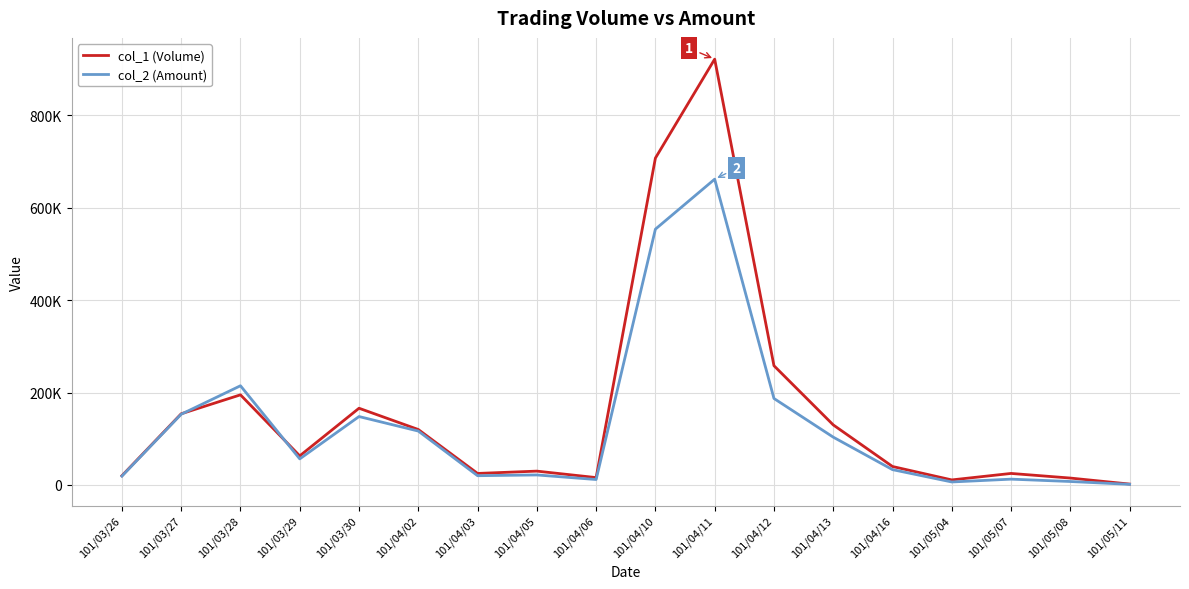

Reading right to left, list all the values displayed in this chart.

col_1 (Volume): 101/05/11=2000	101/05/08=15000	101/05/07=25000	101/05/04=11000	101/04/16=40000	101/04/13=130000	101/04/12=258000	101/04/11=921000	101/04/10=707000	101/04/06=16000	101/04/05=30000	101/04/03=25000	101/04/02=120000	101/03/30=166000	101/03/29=63000	101/03/28=195000	101/03/27=154000	101/03/26=20000
col_2 (Amount): 101/05/11=1380	101/05/08=7550	101/05/07=12650	101/05/04=6540	101/04/16=33200	101/04/13=103500	101/04/12=187140	101/04/11=661440	101/04/10=553300	101/04/06=11840	101/04/05=21720	101/04/03=20100	101/04/02=116650	101/03/30=148030	101/03/29=56470	101/03/28=214610	101/03/27=153020	101/03/26=19200